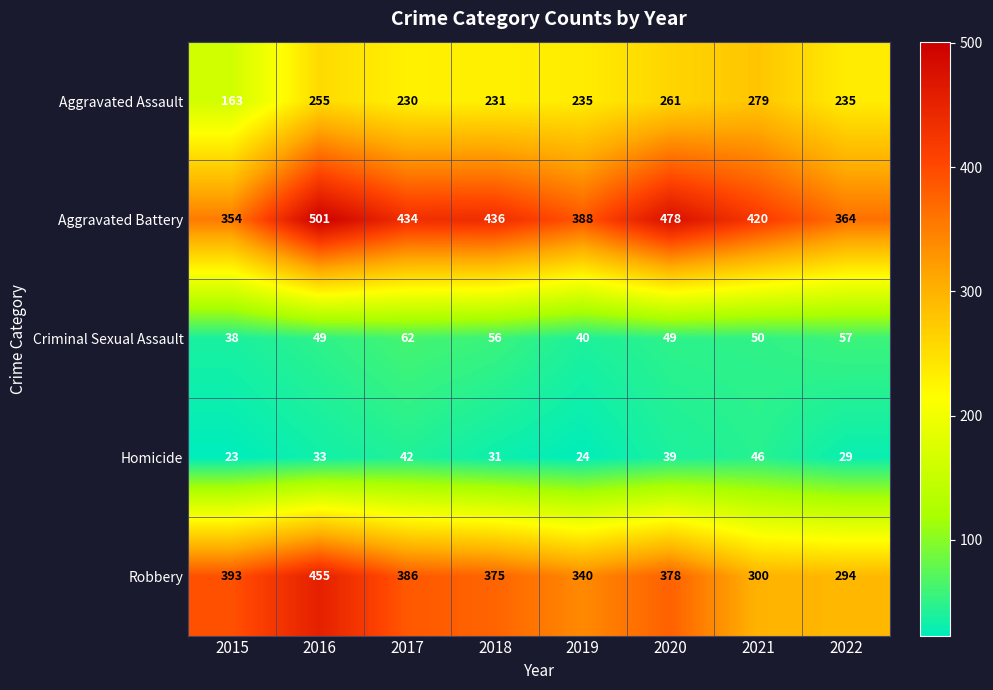

The value of Criminal Sexual Assault at 2018 is 56. True or false?

True